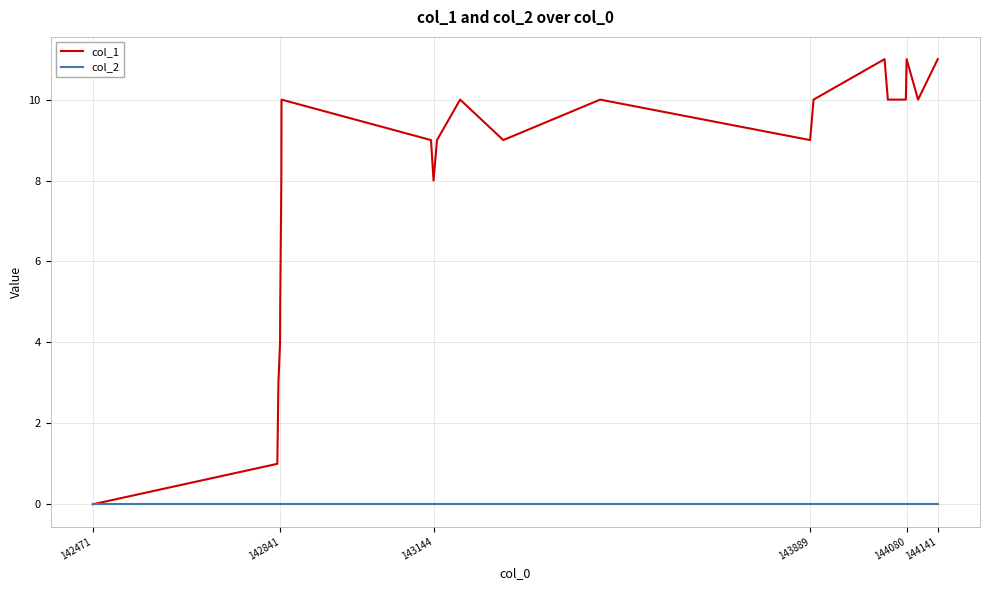

What is the difference between the maximum and minimum values in the col_1 series?

11